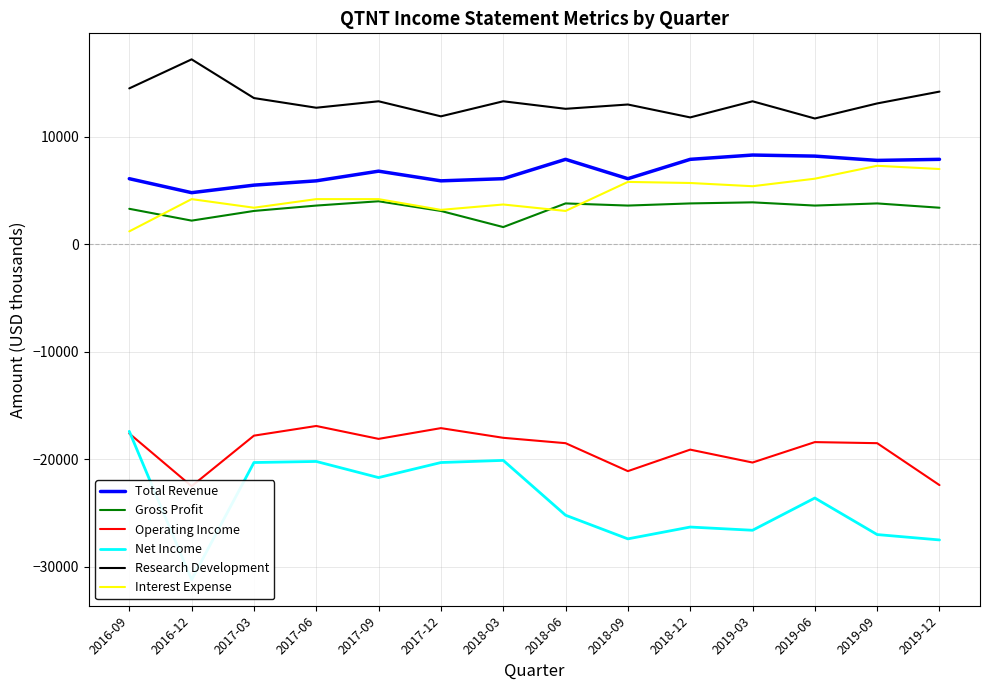

How many data points does each series have?

14